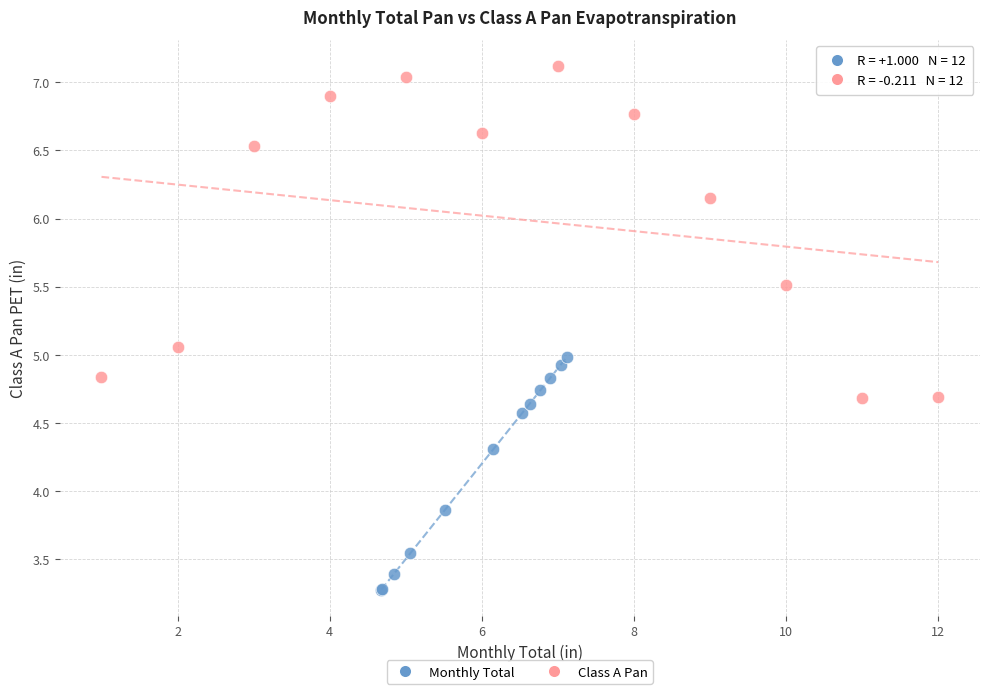

Which series contains the highest Y value?

Class A Pan